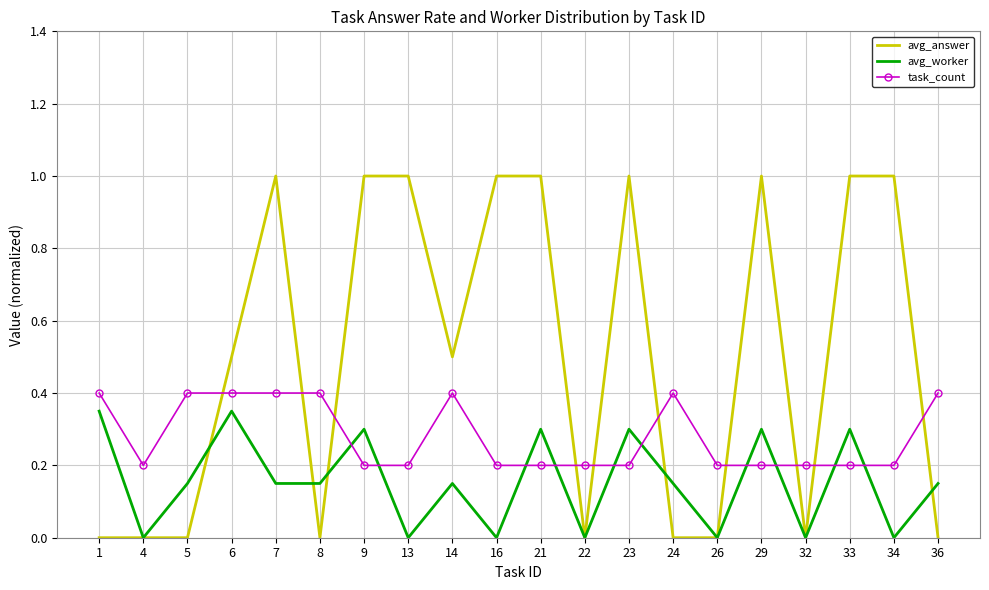

The value of task_count at 6 is 0.4. True or false?

True